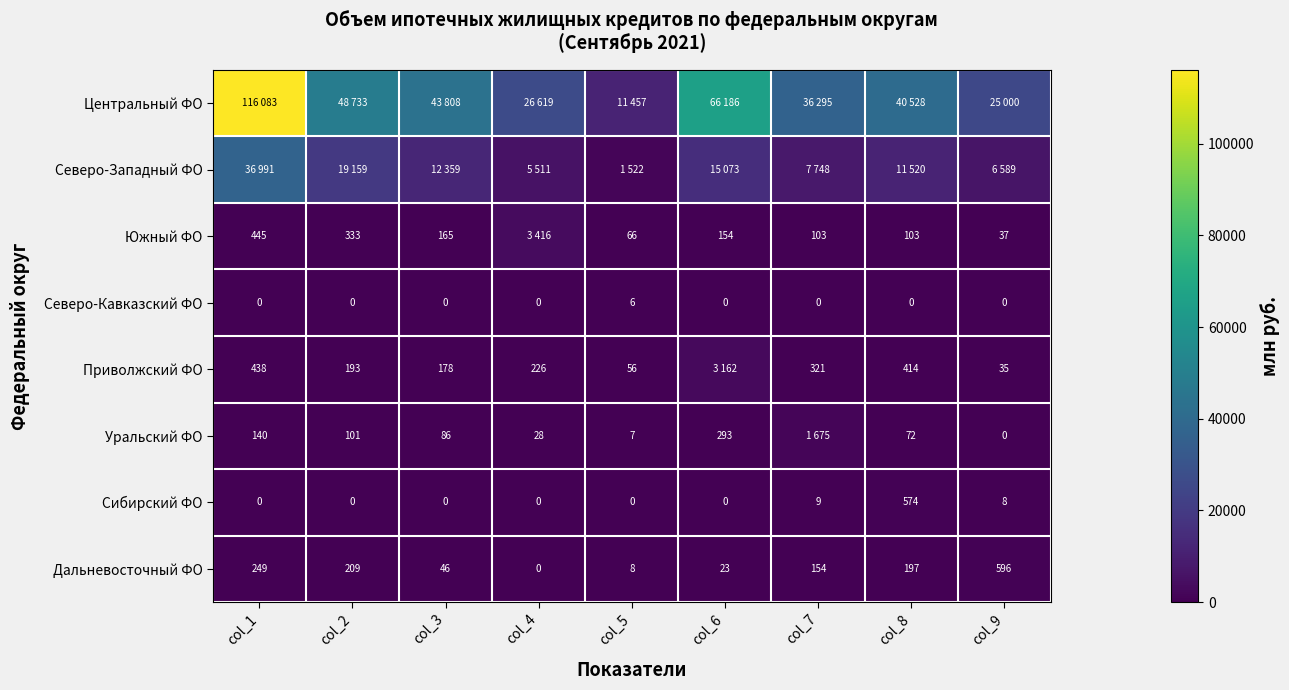

What is the approximate value of Дальневосточный ФО at col_1?

249